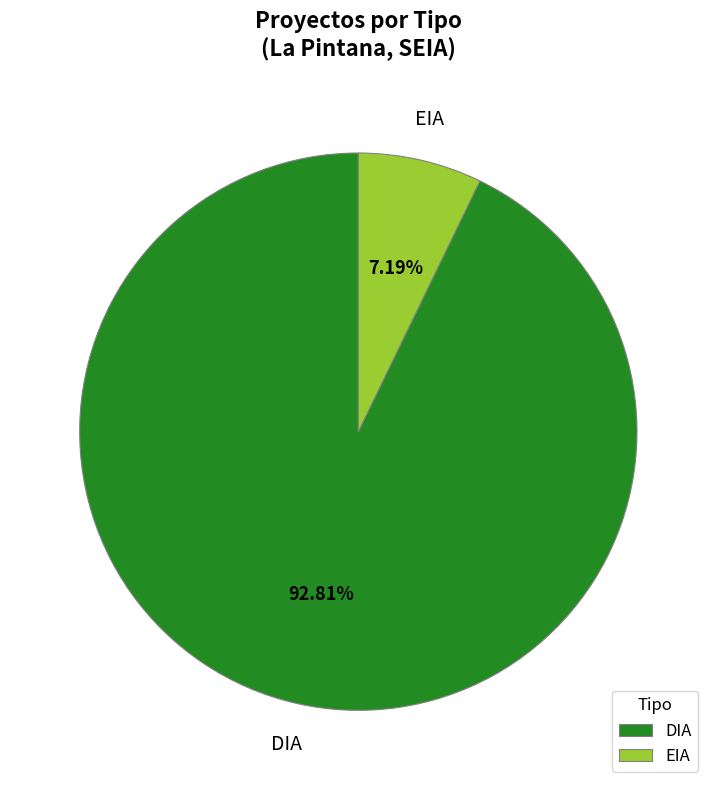

True or false: DIA accounts for 85% of the total.

False